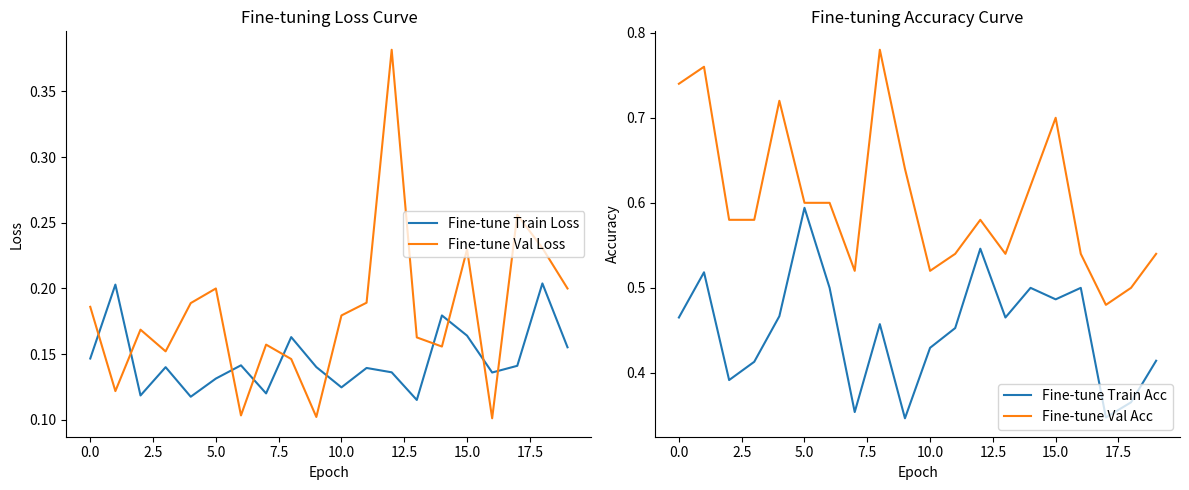

The value of Fine-tune Val Acc at 12 is 0.6. True or false?

True